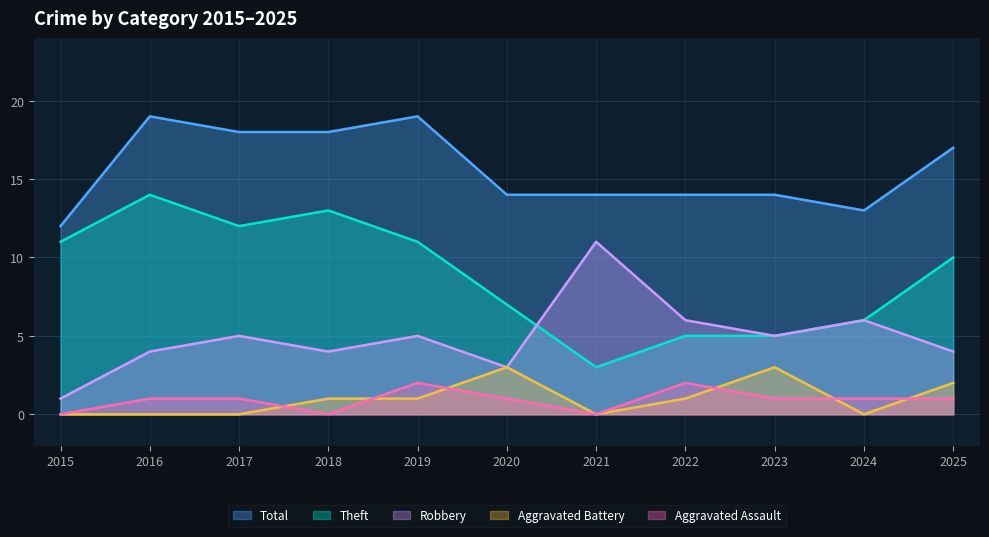

Is it true that Aggravated Battery equals 1 at 2022?

True